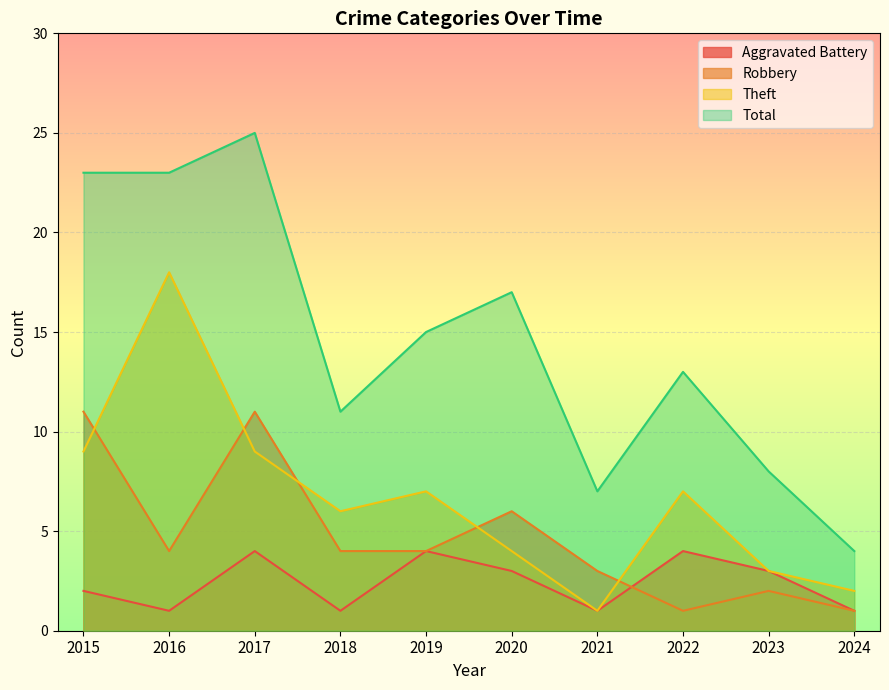

Which category has the lowest value in the Robbery series?

2022